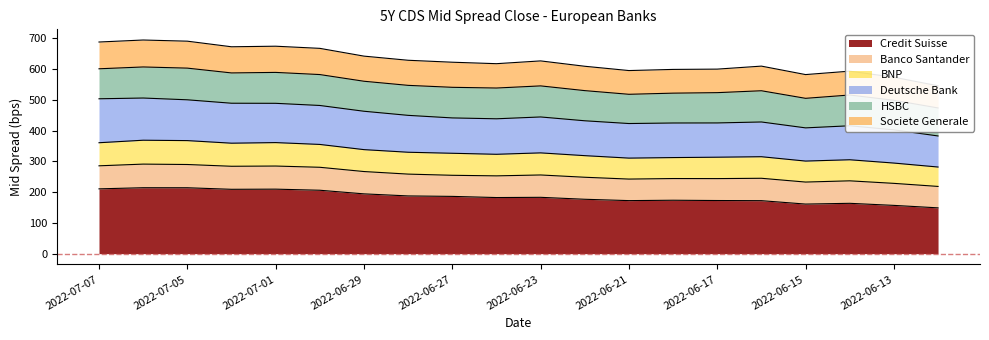

Is the value of BNP at 2022-06-27 greater than the value of Societe Generale at 2022-06-30?

Yes